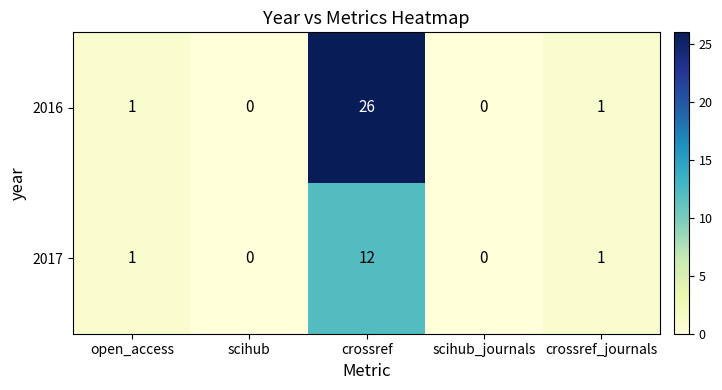

List the series in order of their overall mean, lowest first.

2017, 2016